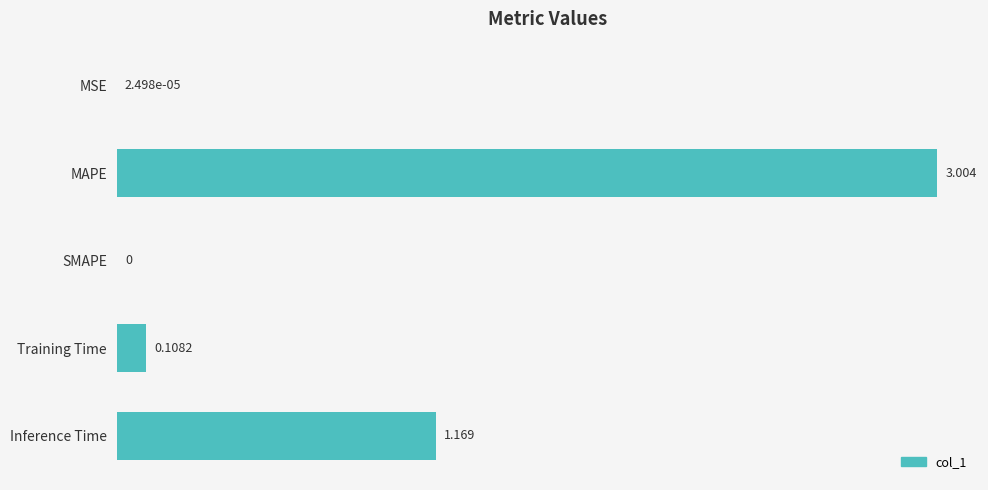

Which has a higher value, Training Time or MAPE?

MAPE